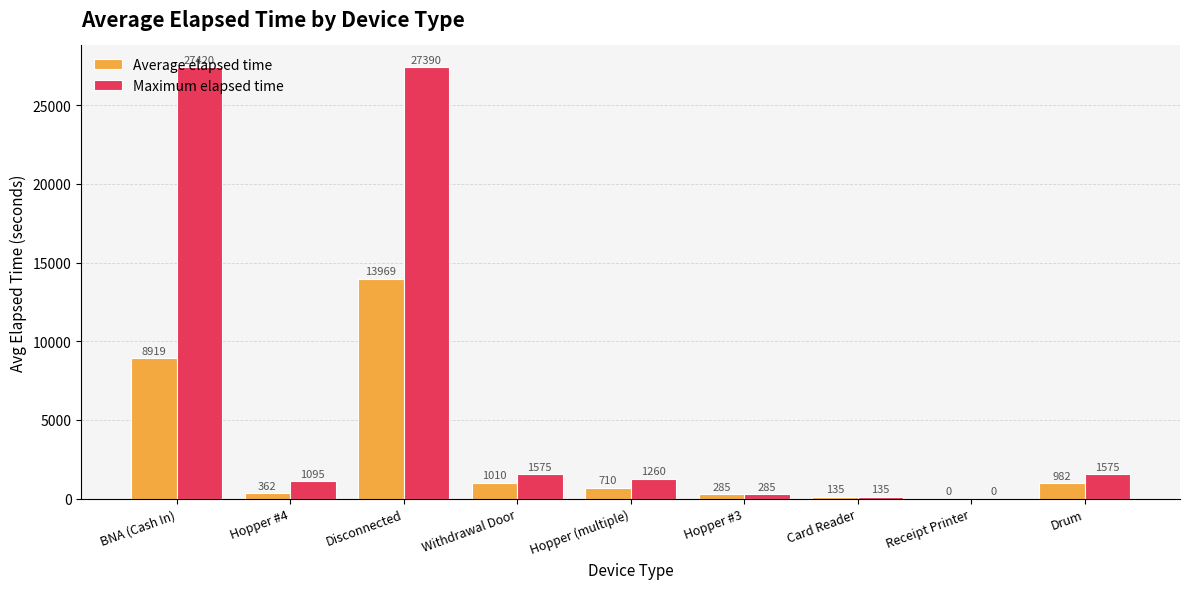

At which category is the sum across all series the highest?

Disconnected